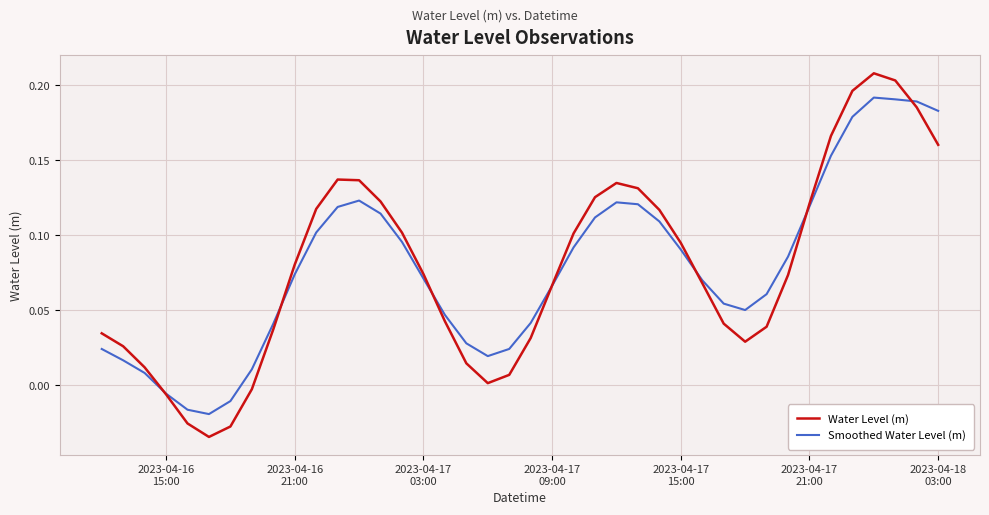

How many series are shown in this chart?

2